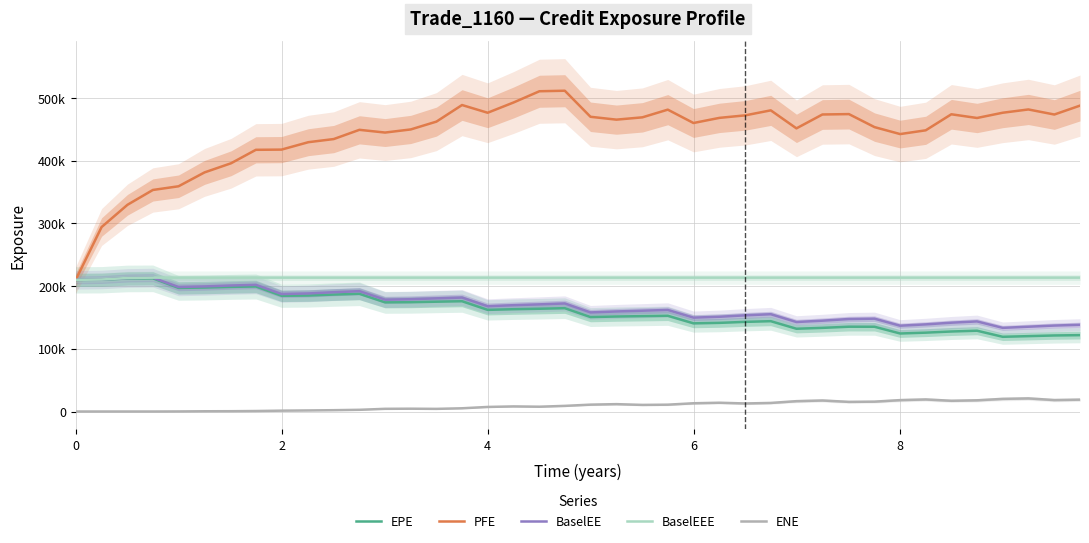

Is this an area chart (filled region under the line)?

No